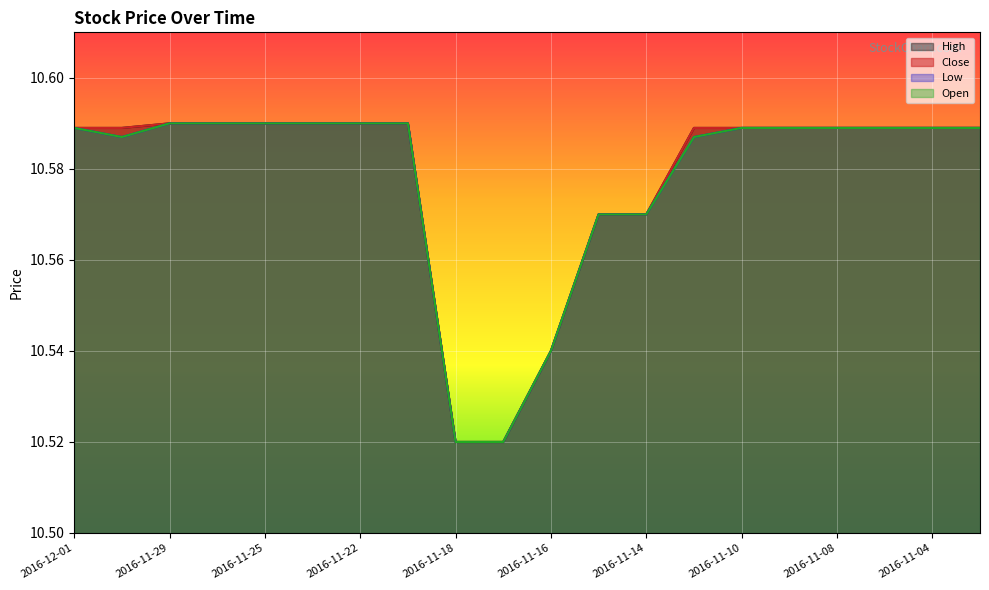

Which series has the largest range (max minus min)?

High